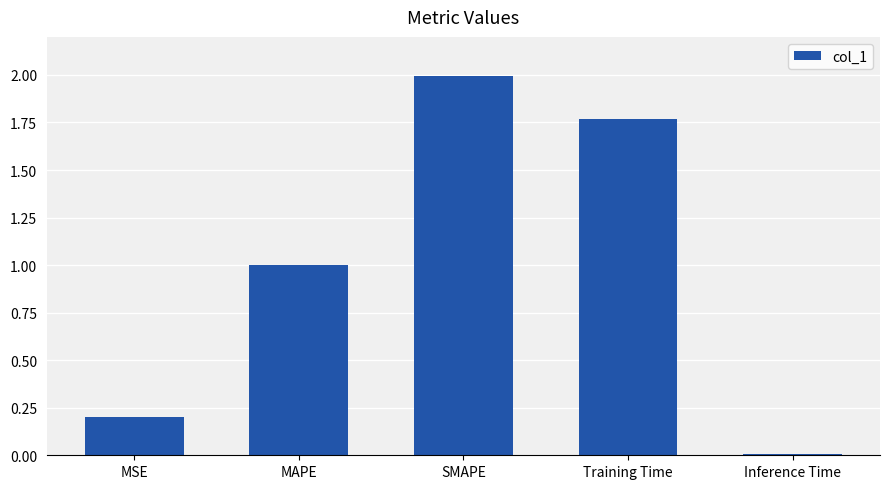

What is the average value?

1.0